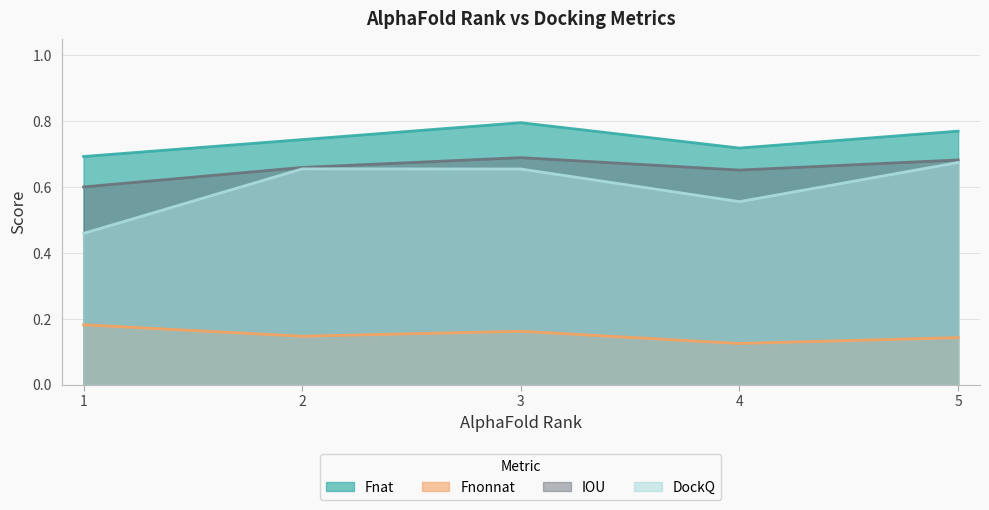

At which category is the sum across all series the highest?

3